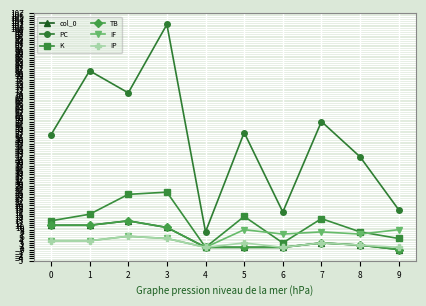

What is the sum of the IP values at 7 and 1?

7